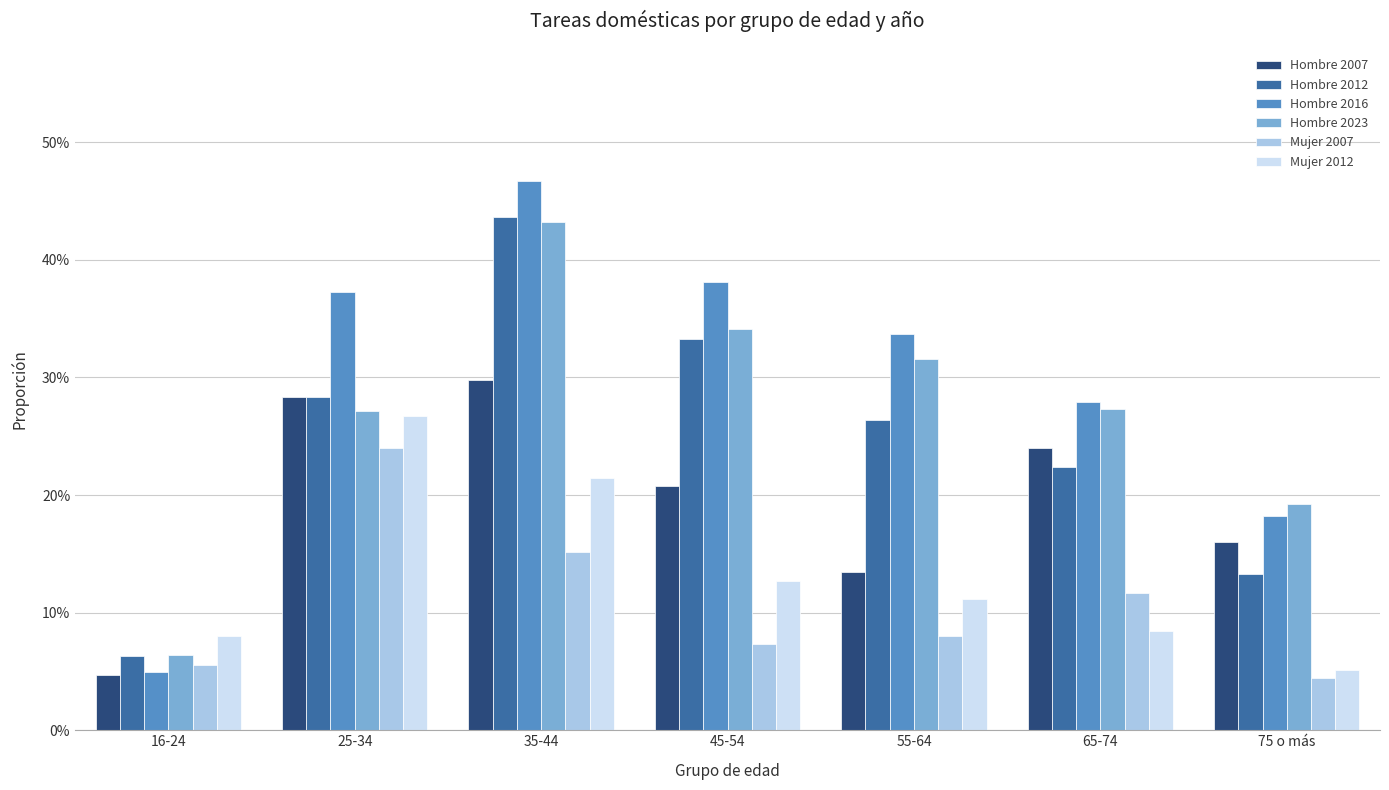

What are all the series names shown in the legend?

Hombre 2007, Hombre 2012, Hombre 2016, Hombre 2023, Mujer 2007, Mujer 2012